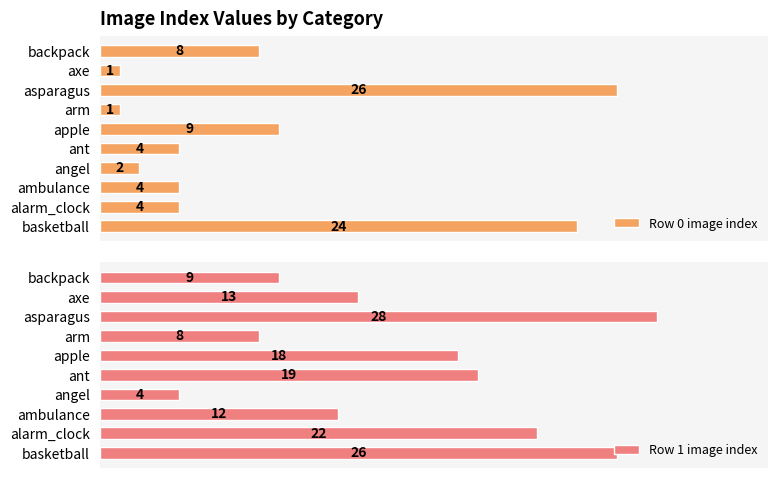

What is the average value of the Row 1 image index series?

16